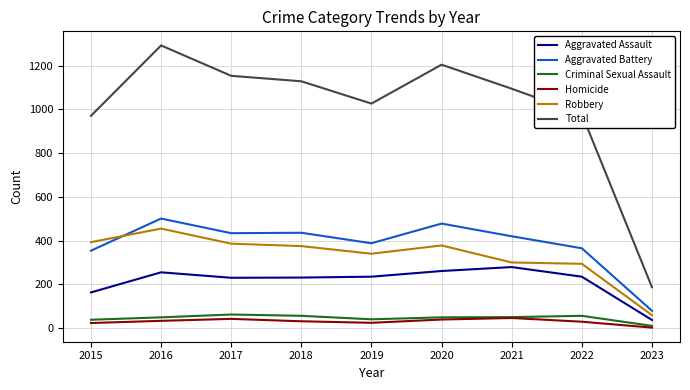

Which category has the highest value across all series?

2016